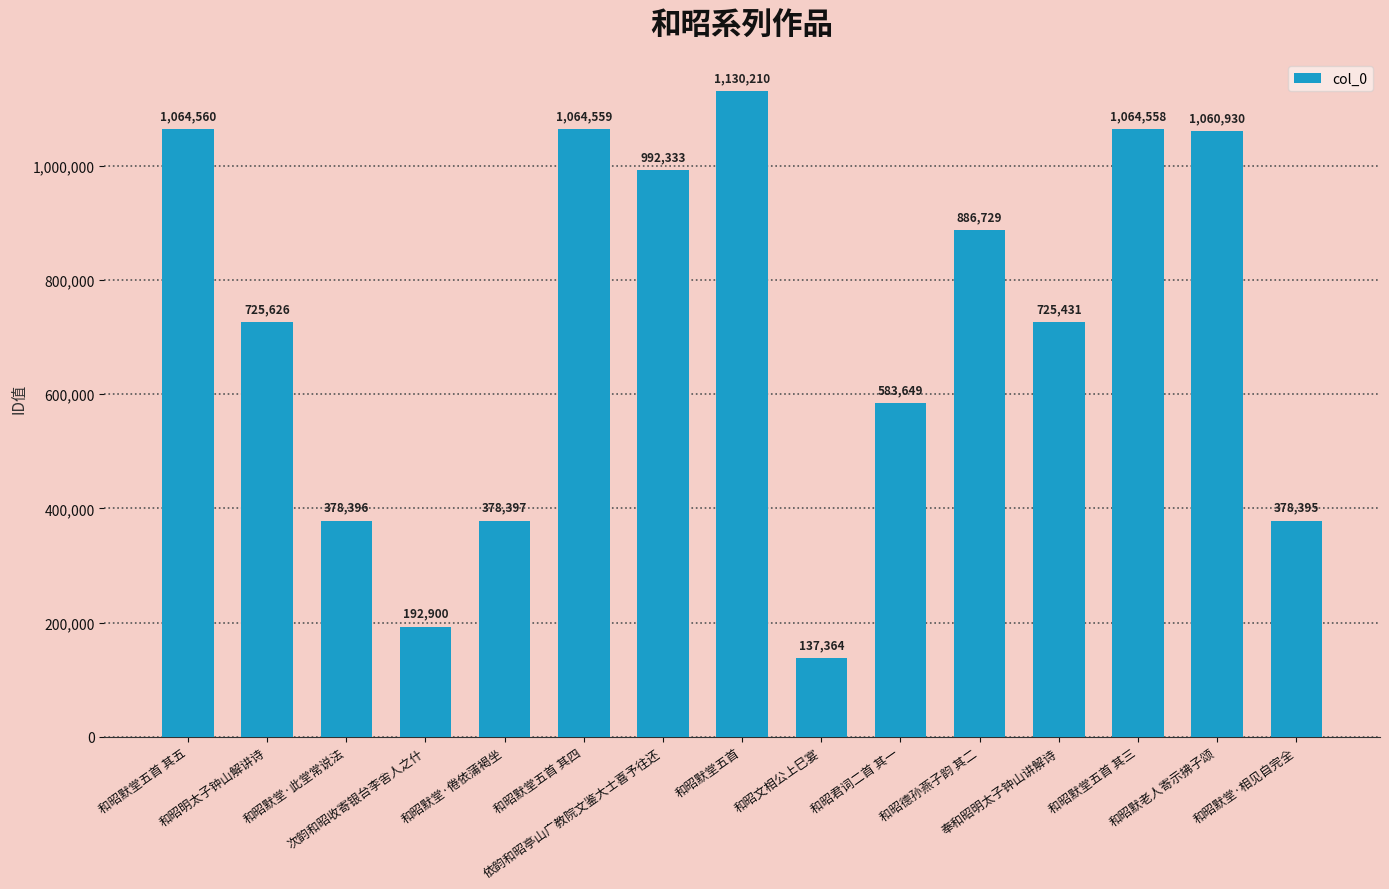

Are the bars horizontal?

No